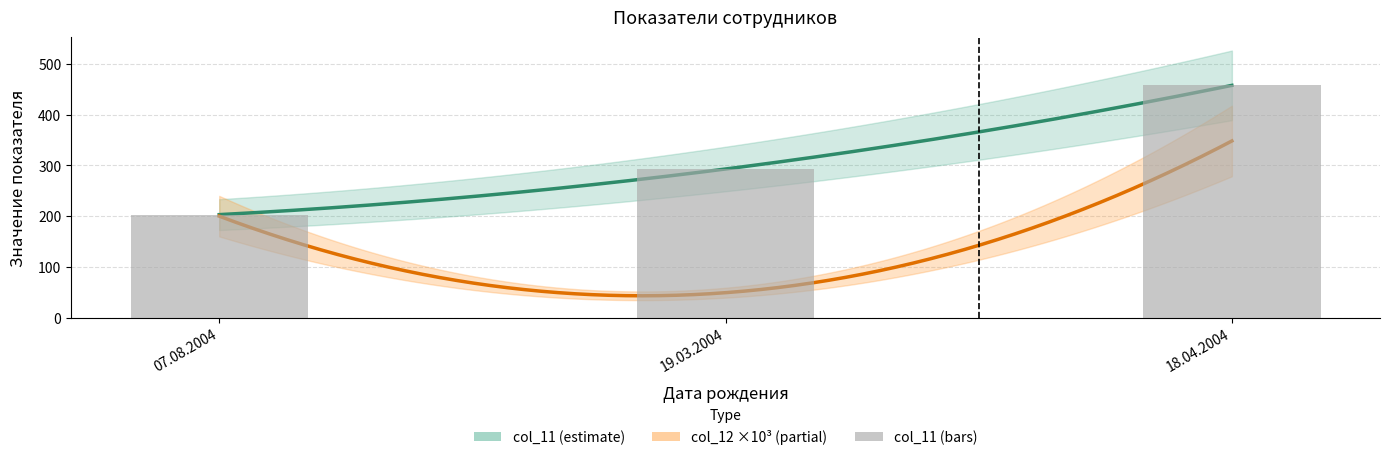

The value at 18.04.2004 is 458. True or false?

True